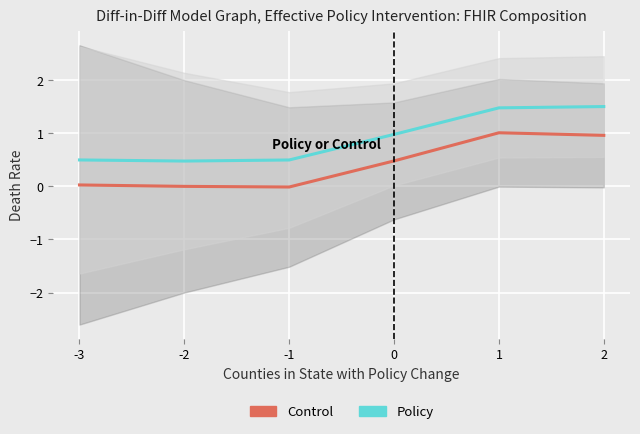

Which series changed the most between -2 and 0?

Policy